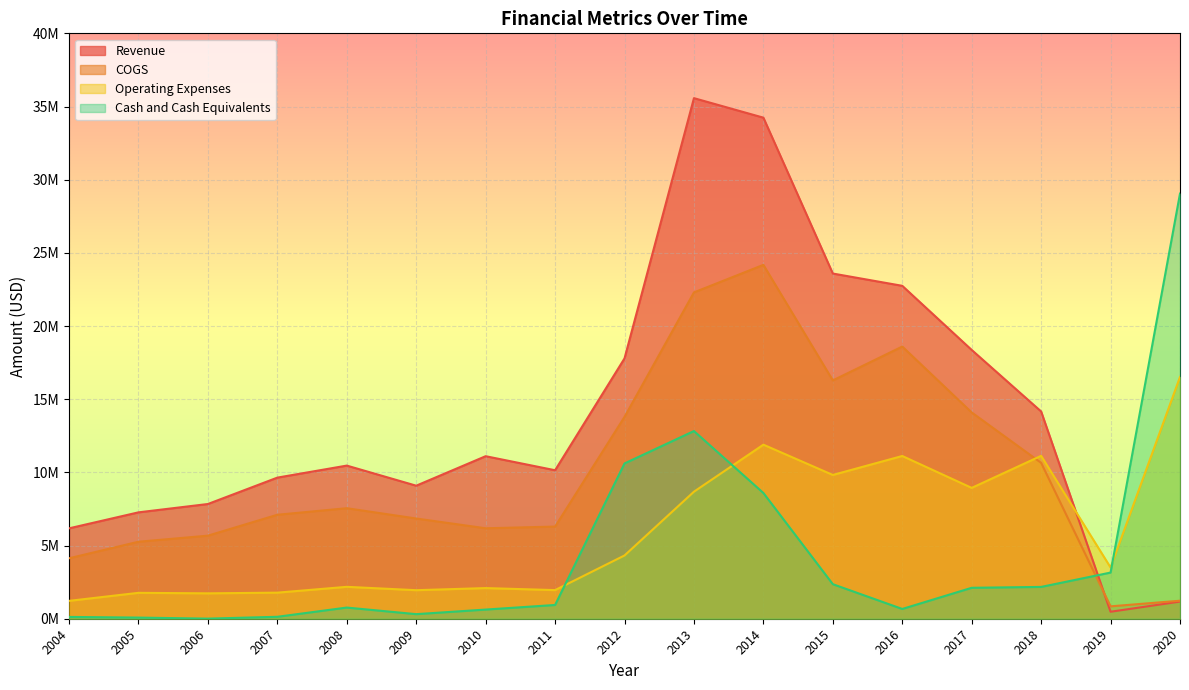

What is the total value across all series at 2016?

53134000